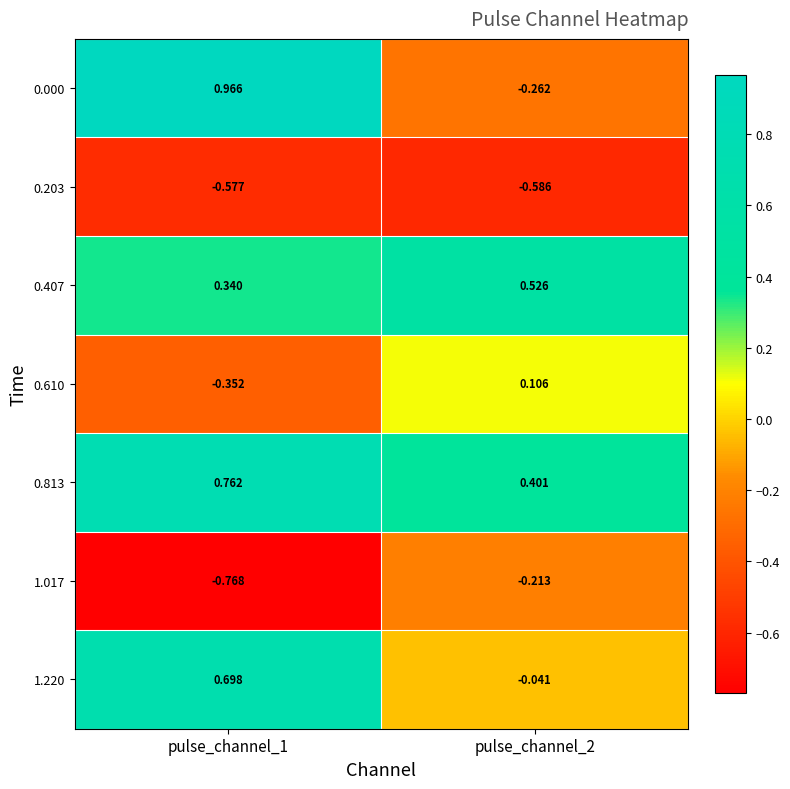

Is the value of 0.407 at pulse_channel_2 greater than the value of 1.017 at pulse_channel_2?

Yes